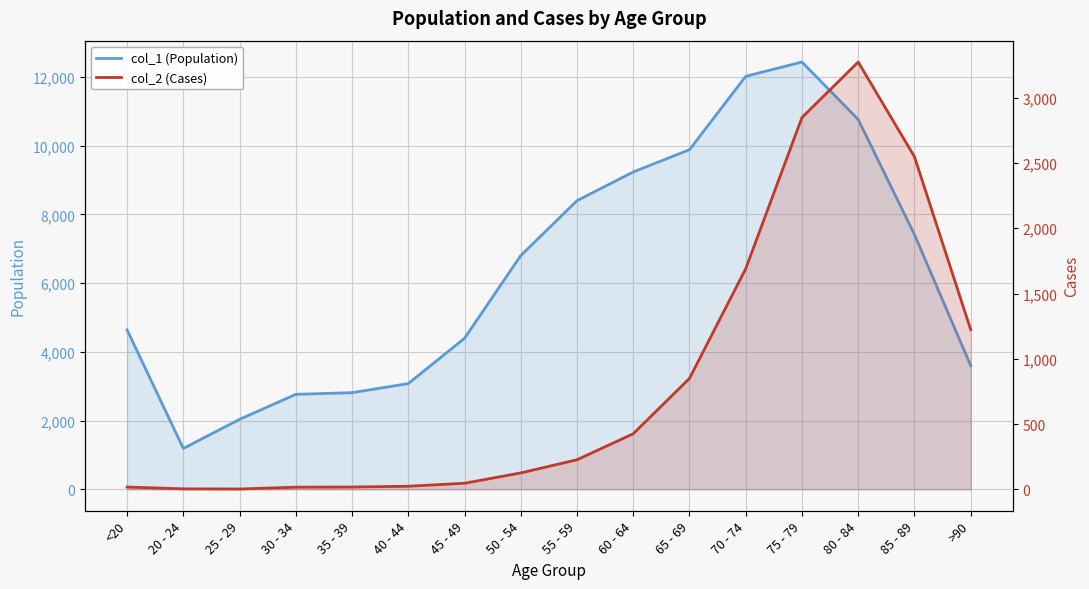

What are all the series names shown in the legend?

col_1 (Population), col_2 (Cases)